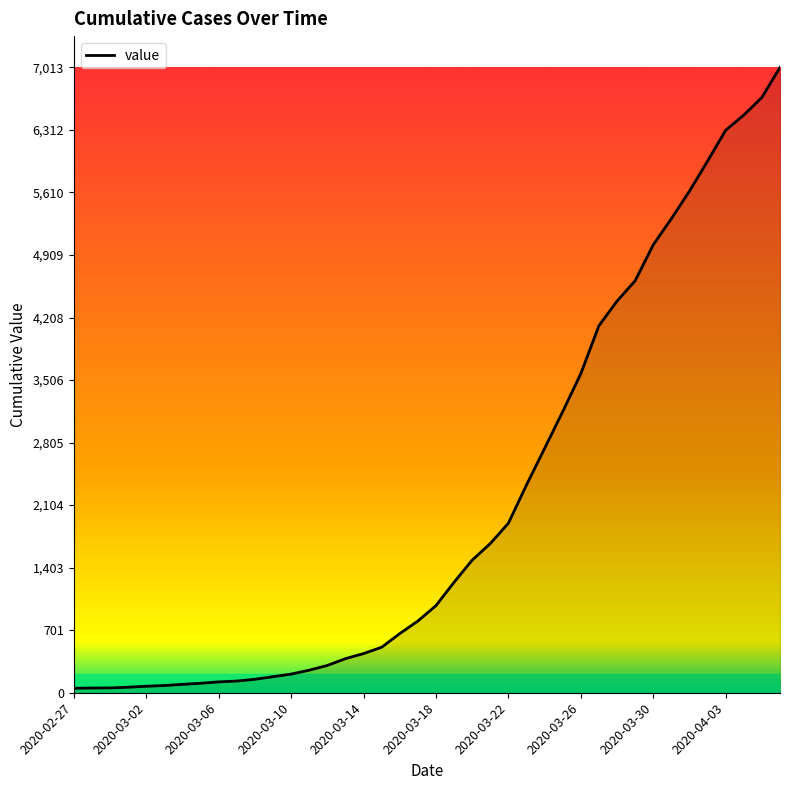

What is the difference between the maximum and minimum values?

6963